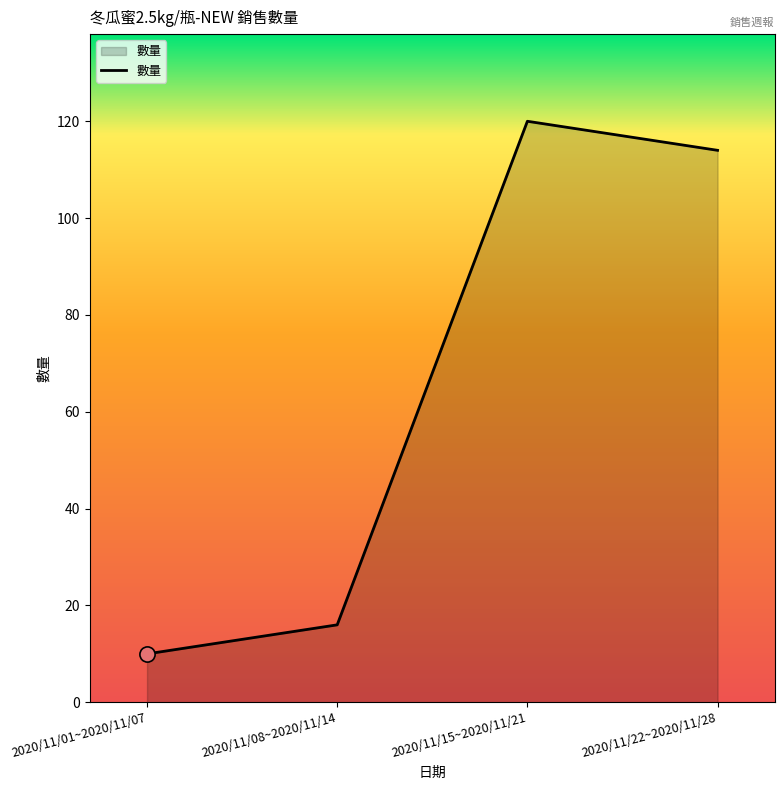

Which has a higher value, 2020/11/01~2020/11/07 or 2020/11/15~2020/11/21?

2020/11/15~2020/11/21